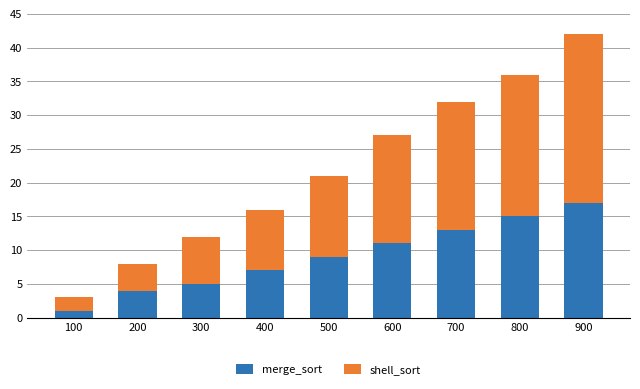

At which category is the sum across all series the highest?

900